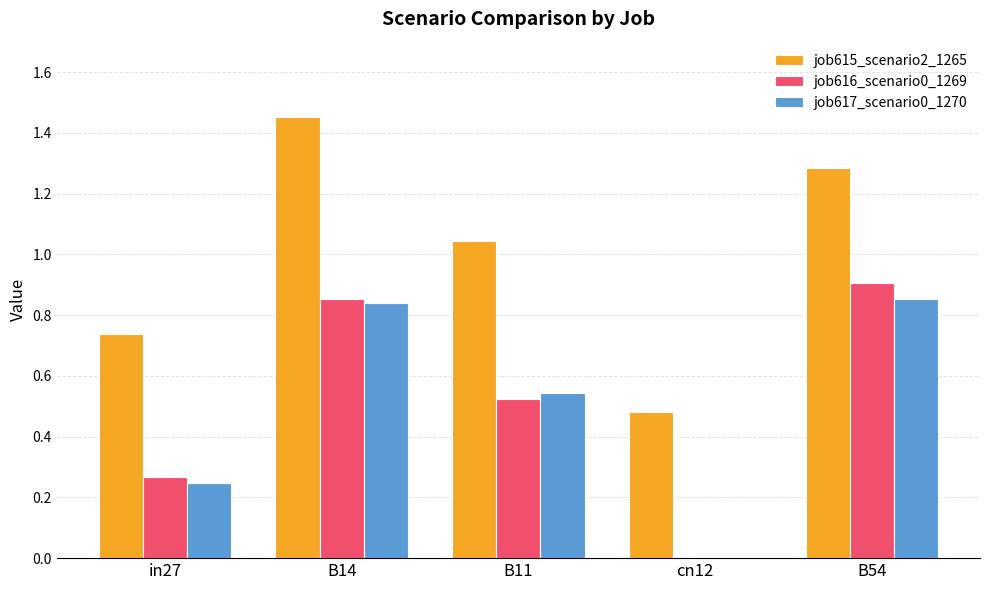

How many values in the job617_scenario0_1270 series exceed 0?

4